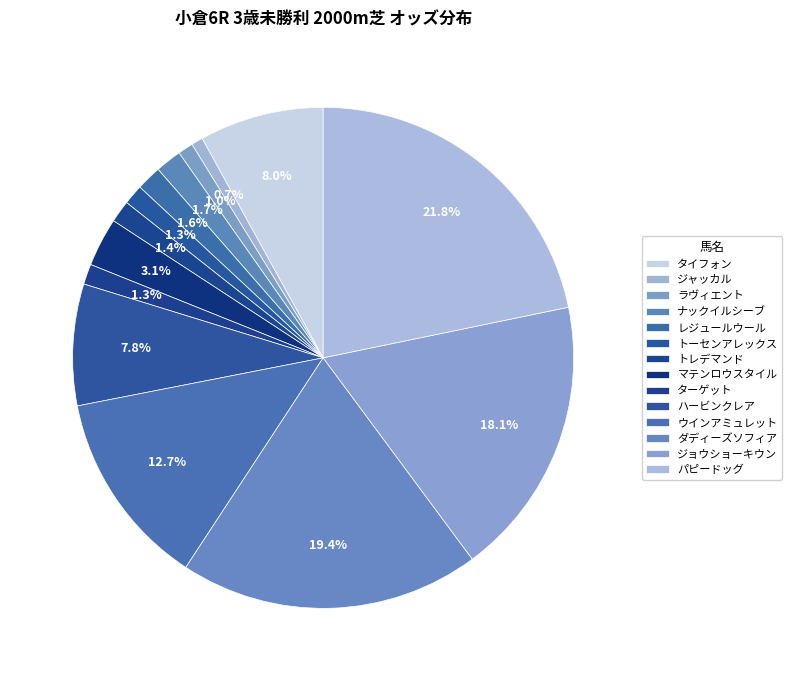

Is ハービンクレア the majority of the pie?

No